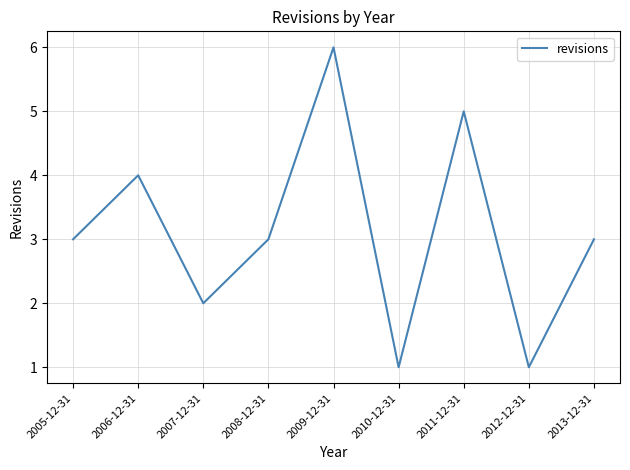

Is it true that the value at 2005-12-31 is 3?

True